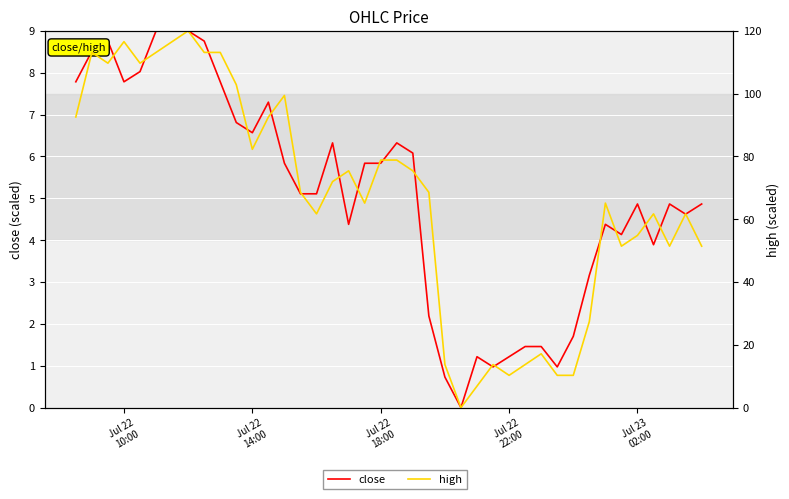

The value of close at Jul 22
10:00 is 1.8. True or false?

False